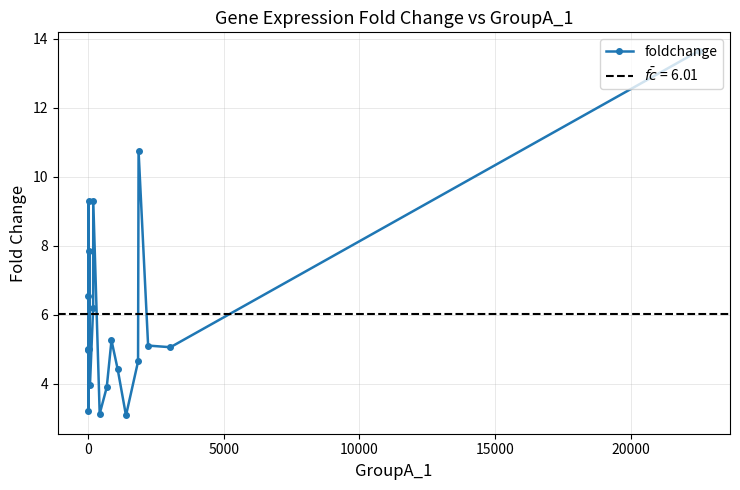

What is the difference between the maximum and minimum values?

10.6